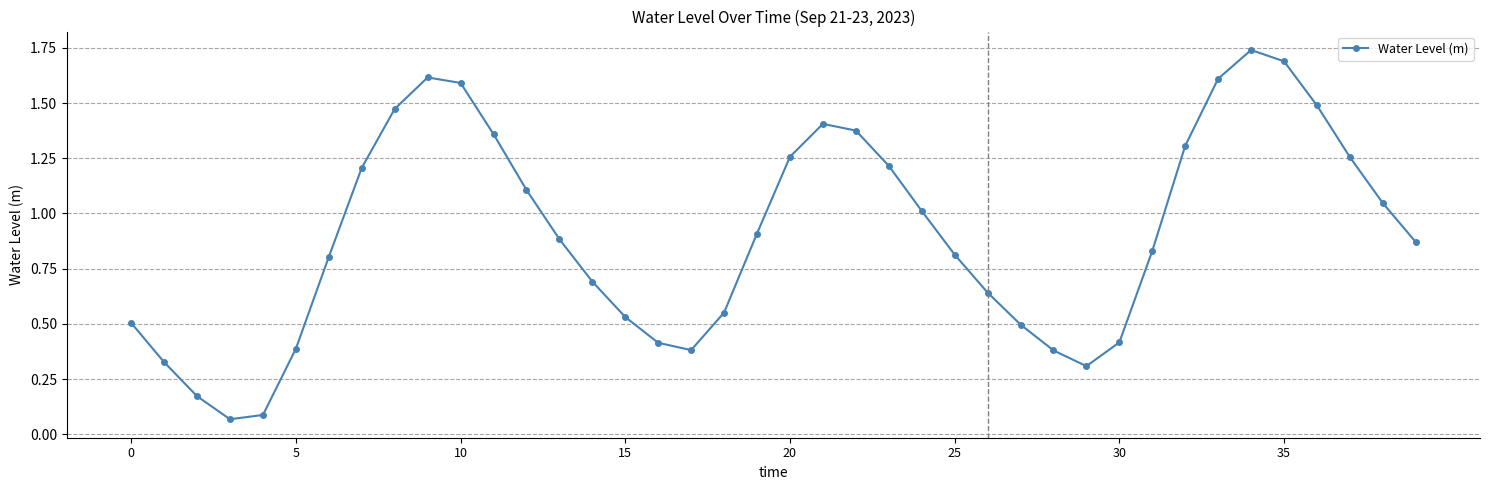

How many data points does each series have?

40